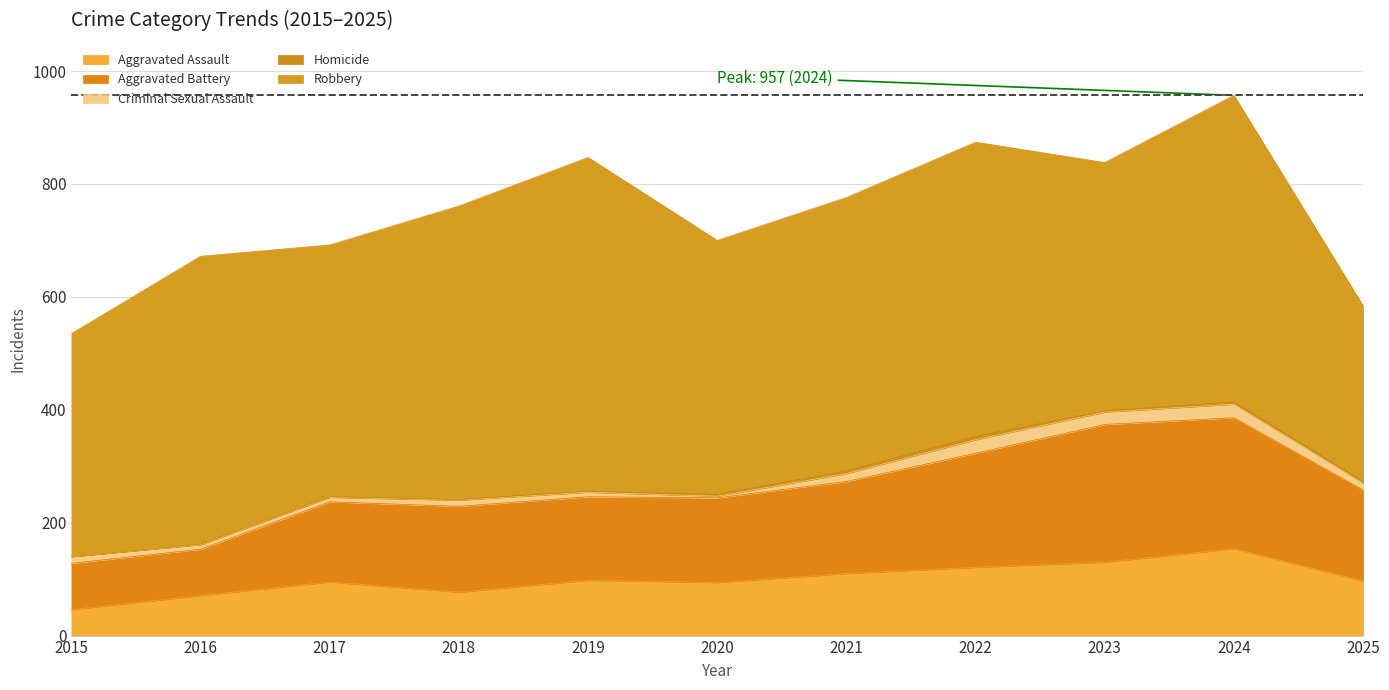

How many interior local valleys does the Homicide series have?

1